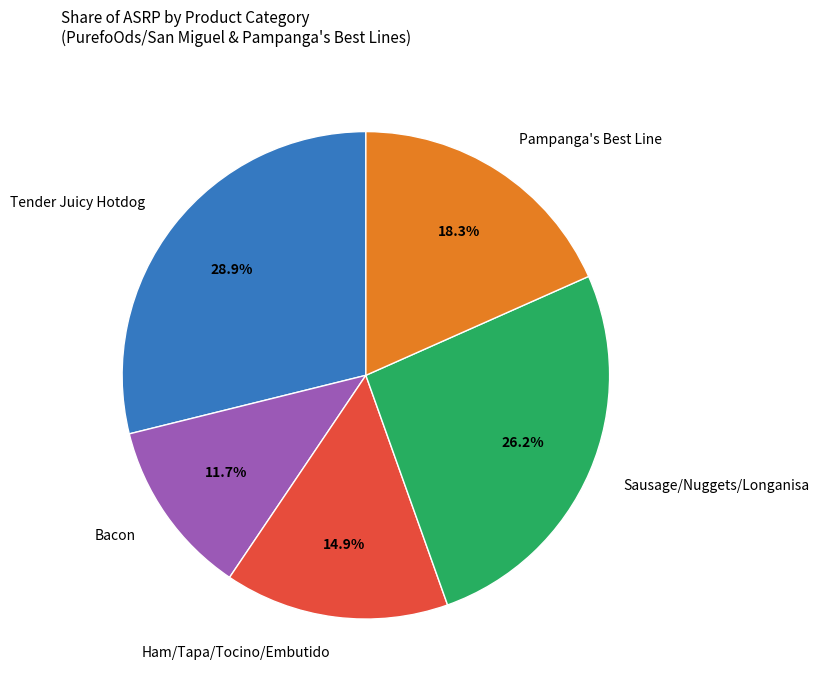

Rank the categories by value from highest to lowest.

Tender Juicy Hotdog, Sausage/Nuggets/Longanisa, Pampanga's Best Line, Ham/Tapa/Tocino/Embutido, Bacon